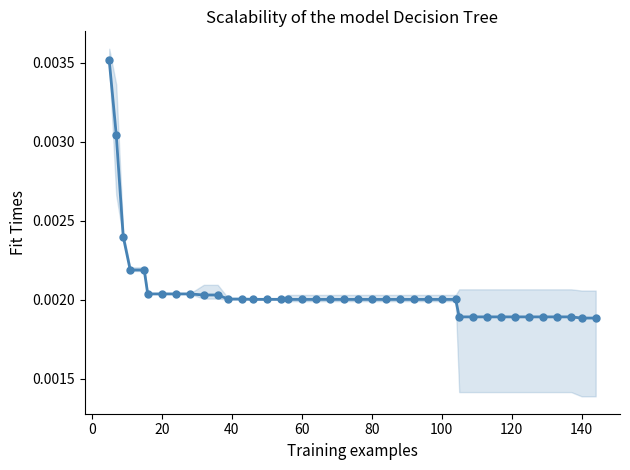

True or false: there are more than 0 points higher than both neighbors.

False